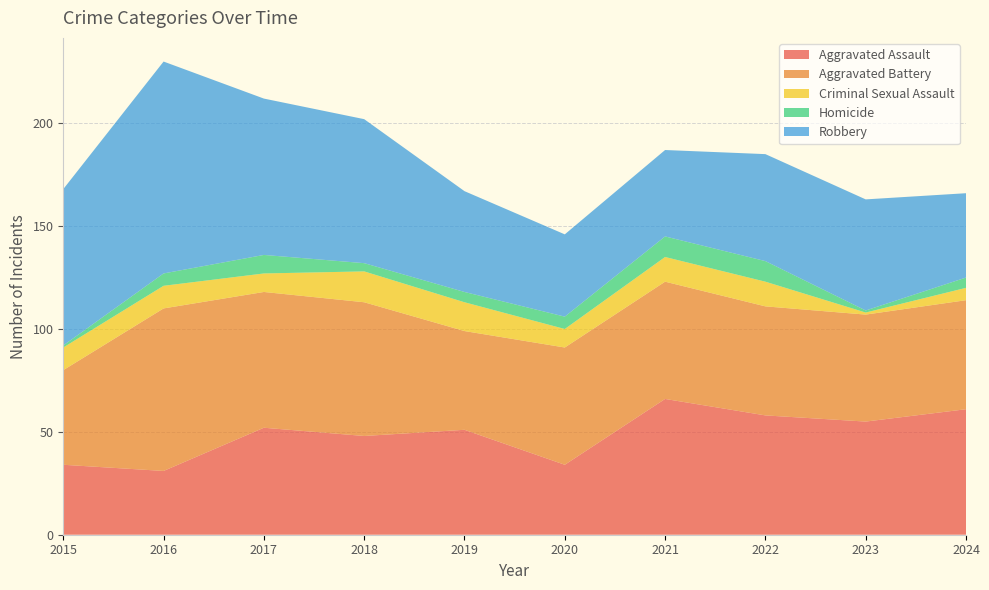

Reading left to right, transcribe all the data shown in this chart.

Aggravated Assault: 2015=34	2016=31	2017=52	2018=48	2019=51	2020=34	2021=66	2022=58	2023=55	2024=61
Aggravated Battery: 2015=46	2016=79	2017=66	2018=65	2019=48	2020=57	2021=57	2022=53	2023=52	2024=53
Criminal Sexual Assault: 2015=11	2016=11	2017=9	2018=15	2019=14	2020=9	2021=12	2022=12	2023=1	2024=6
Homicide: 2015=1	2016=6	2017=9	2018=4	2019=5	2020=6	2021=10	2022=10	2023=1	2024=5
Robbery: 2015=76	2016=103	2017=76	2018=70	2019=49	2020=40	2021=42	2022=52	2023=54	2024=41